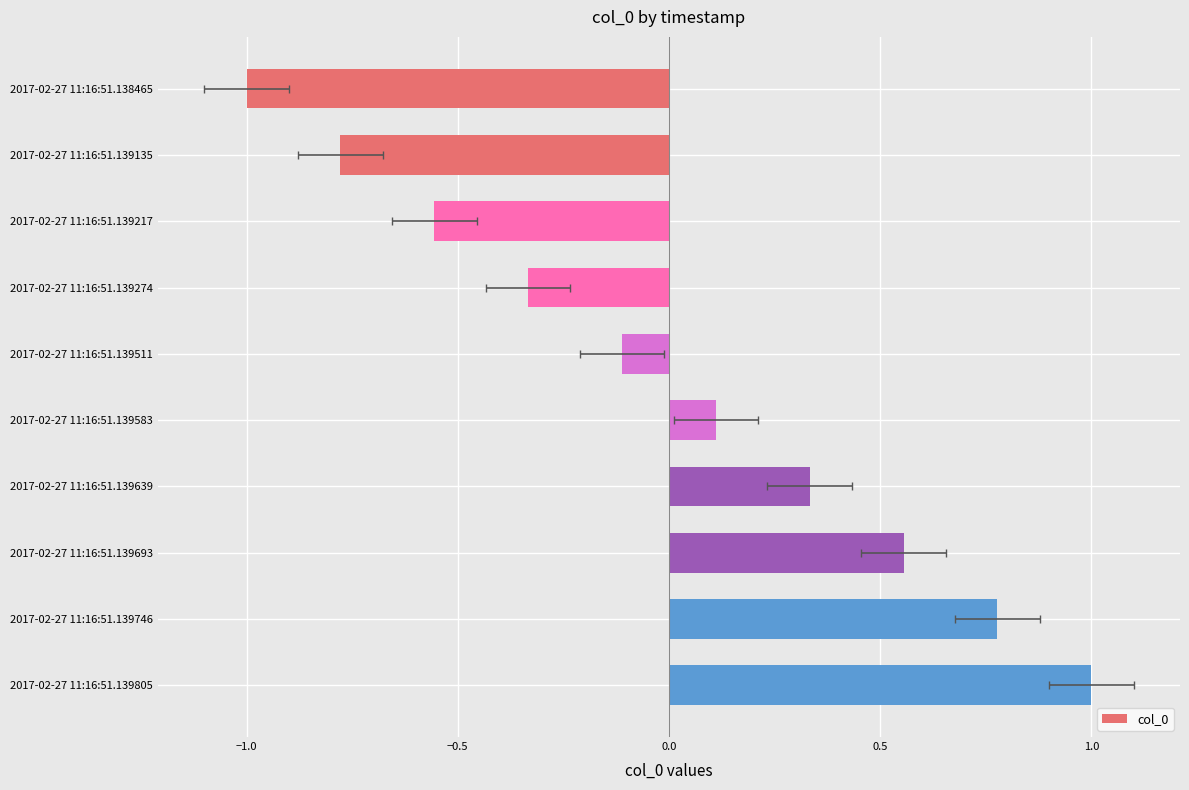

What is the greatest value displayed?

1.0